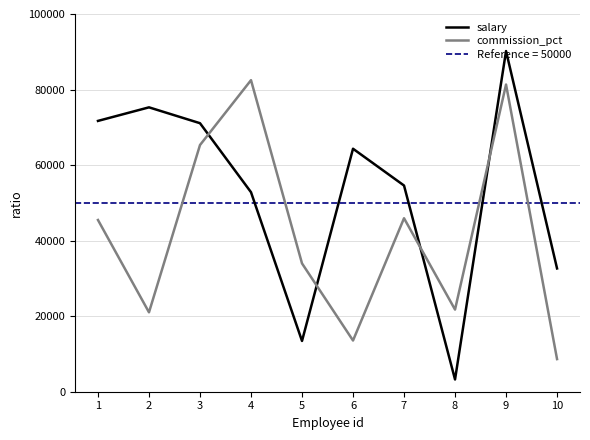

At which category is the sum across all series the highest?

9